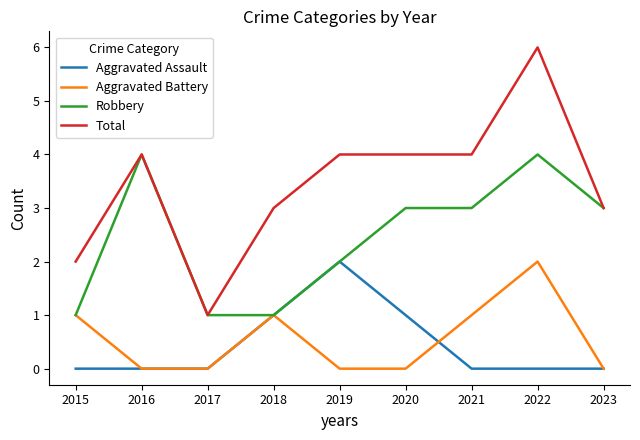

True or false: Aggravated Assault has more than 0 interior local peaks.

True